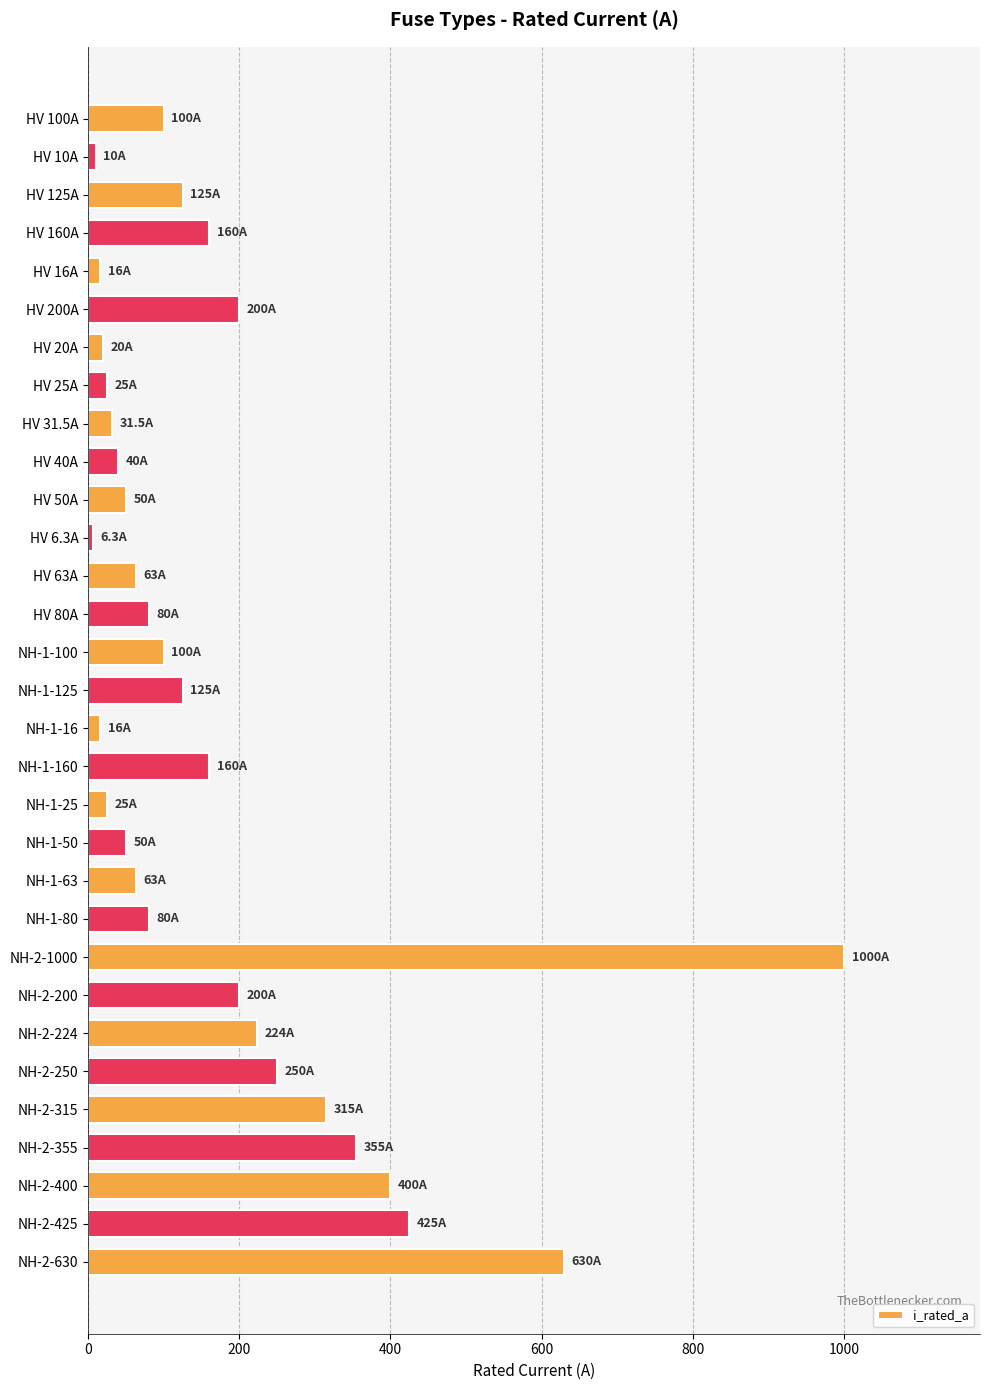

What is the greatest value displayed?

1000.0